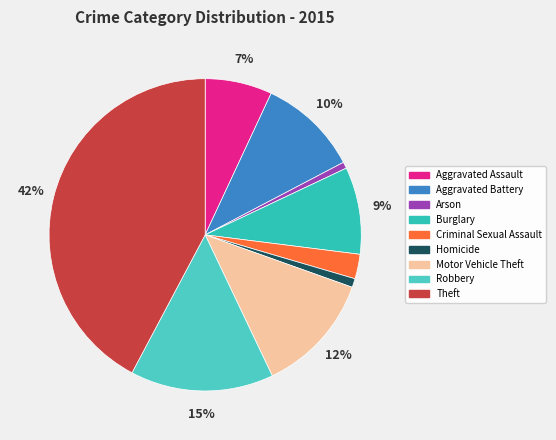

Which category has the smallest portion of the pie?

Arson